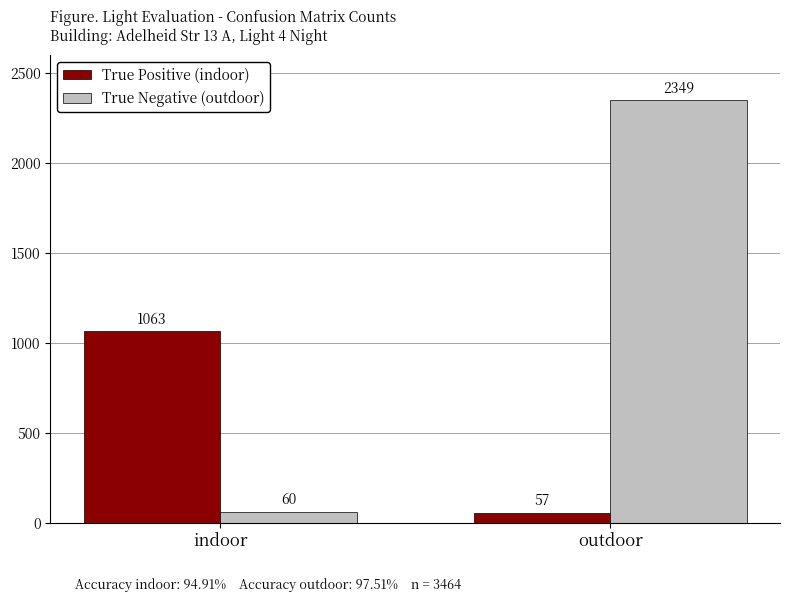

What is the sum of the True Positive (indoor) values at outdoor and indoor?

1120